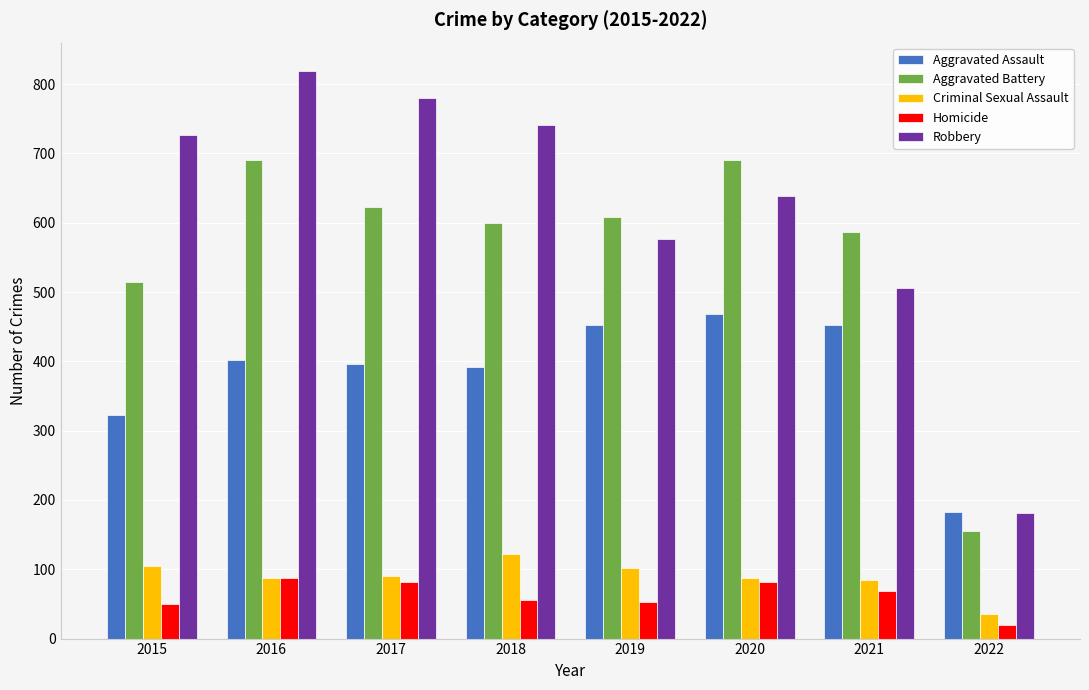

Is the value of Aggravated Battery at 2017 greater than the value of Aggravated Assault at 2015?

Yes